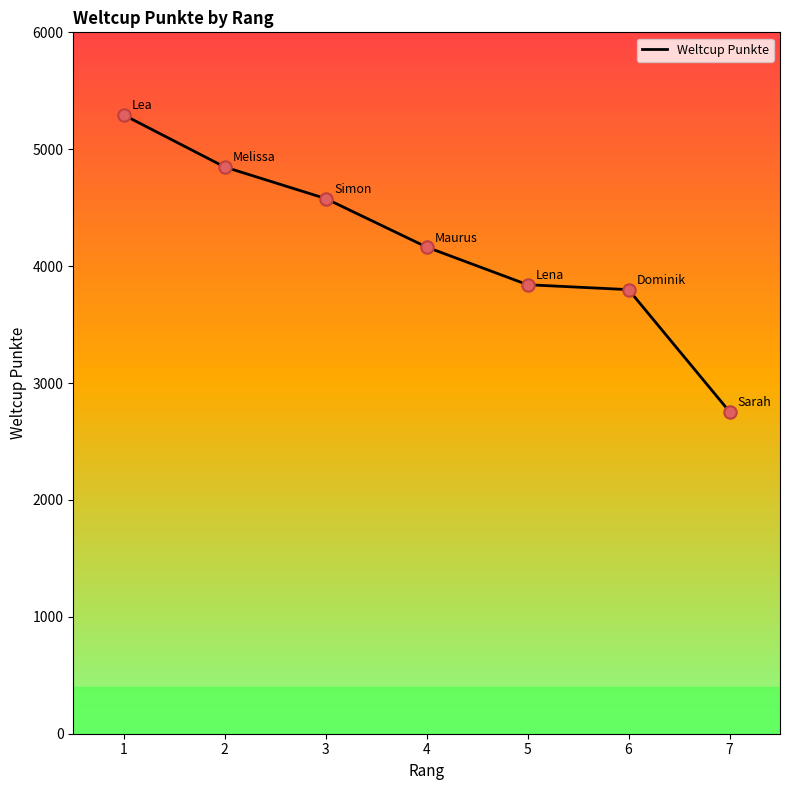

What is the ratio of the value at 1 to the value at 7?

1.9